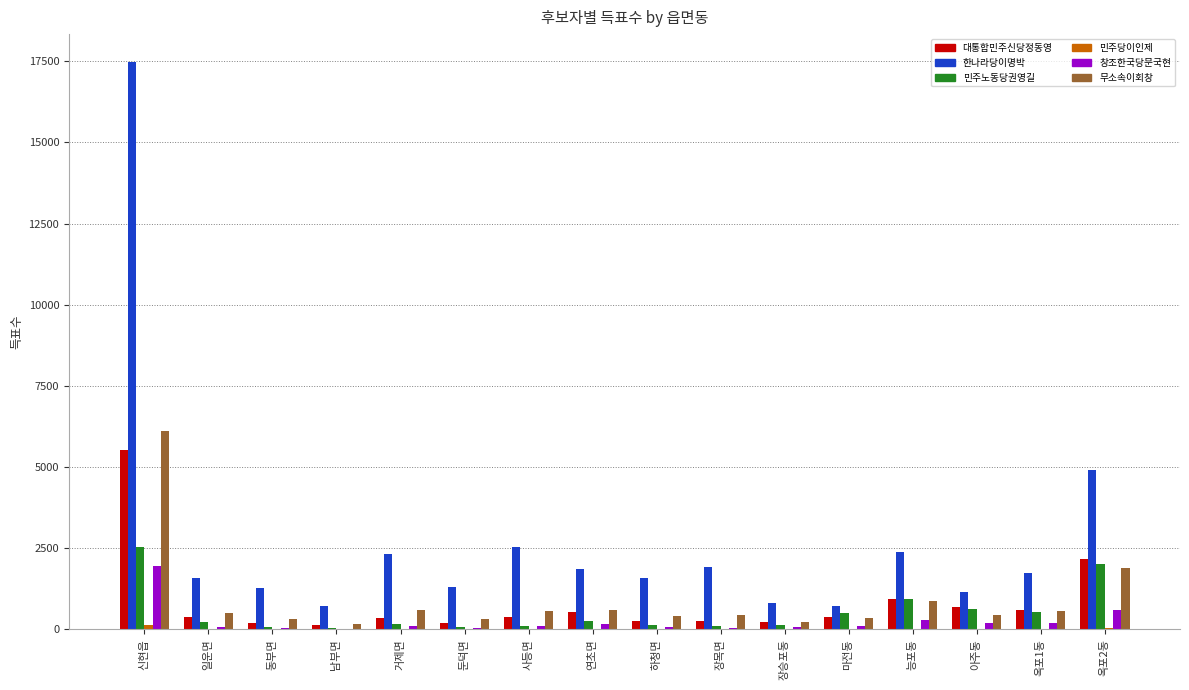

At which label does 한나라당이명박 reach its peak?

신현읍